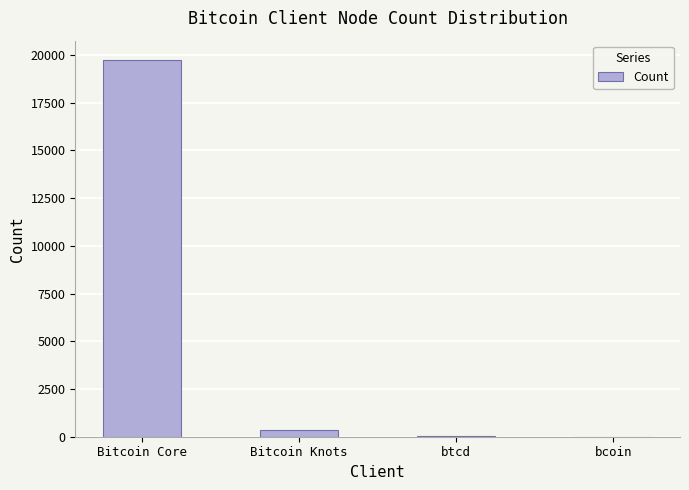

At which category does the chart reach its peak across all series?

Bitcoin Core